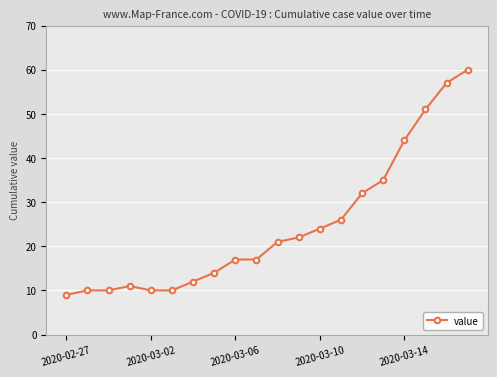

Is this an area chart (filled region under the line)?

No